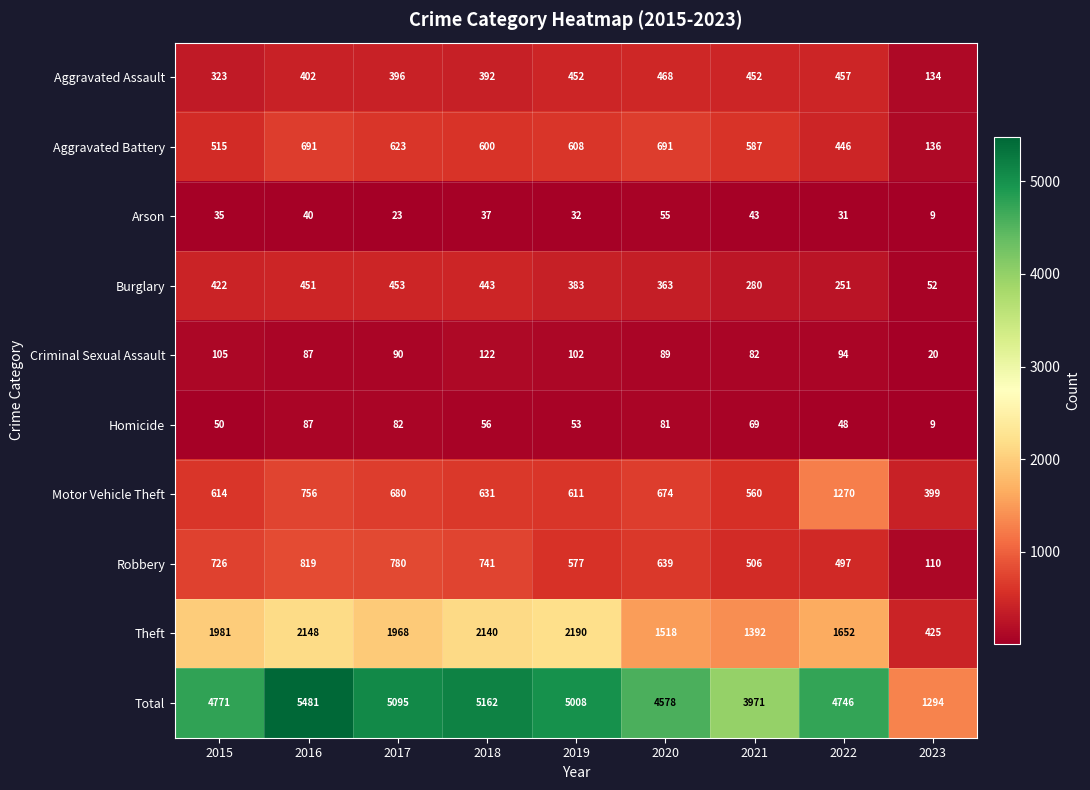

What is the sum of the Total values at 2019 and 2022?

9754